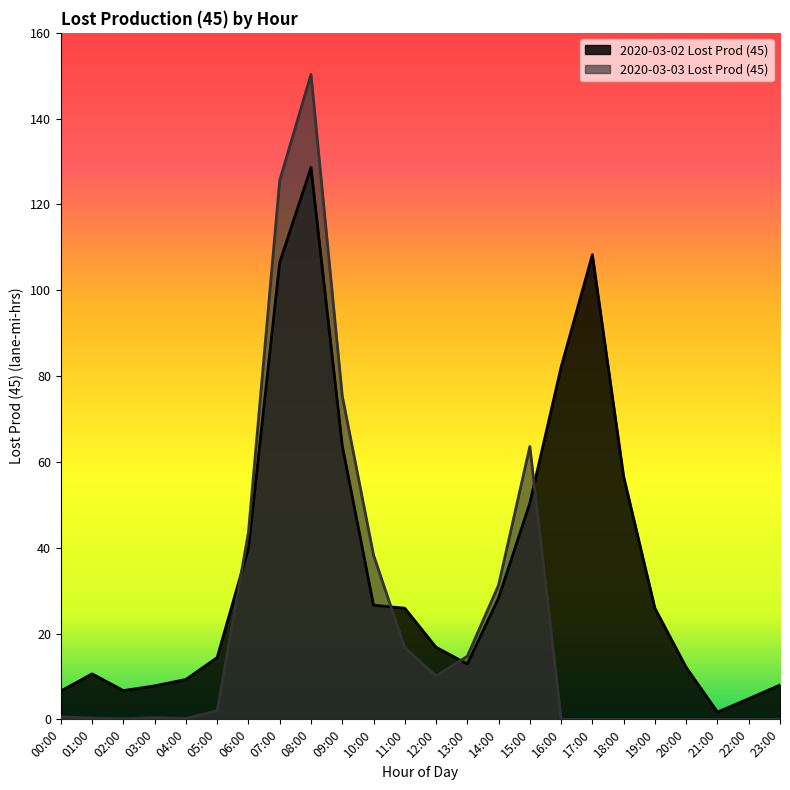

How many data points does each series have?

24